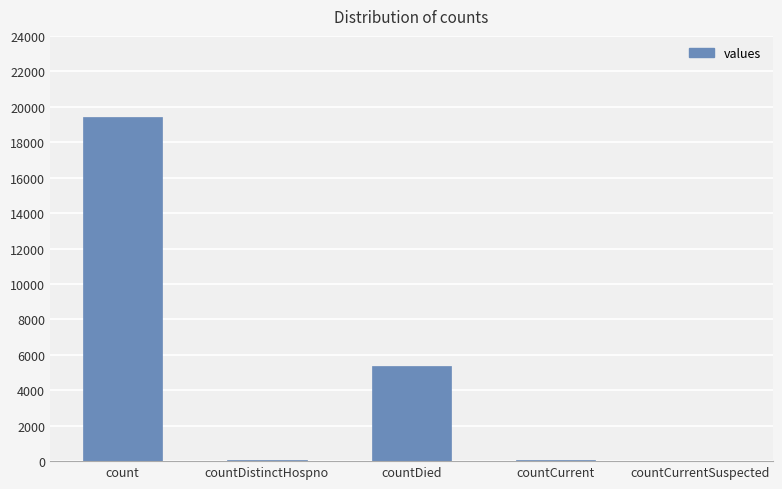

The chart shows a value of 7604 at countDied. True or false?

False